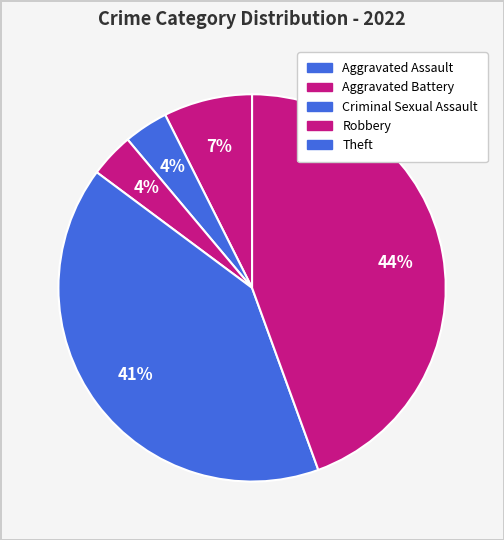

What percentage is the Theft slice, to the nearest percent?

44%